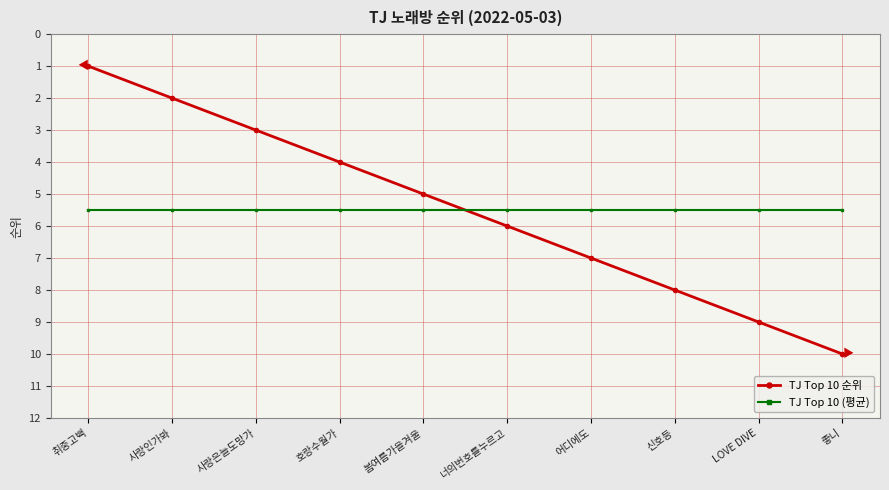

How many lines are shown in the chart?

2